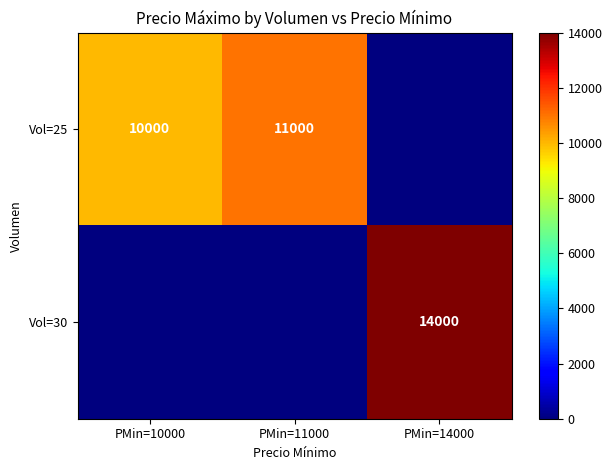

The value of Vol=25 at PMin=11000 is 17276. True or false?

False